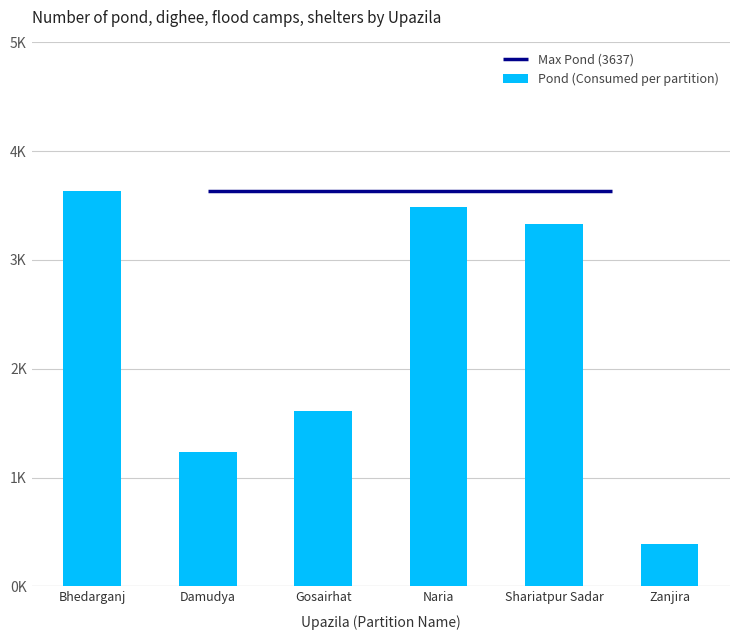

Read the value at Zanjira, to the nearest 10.

380